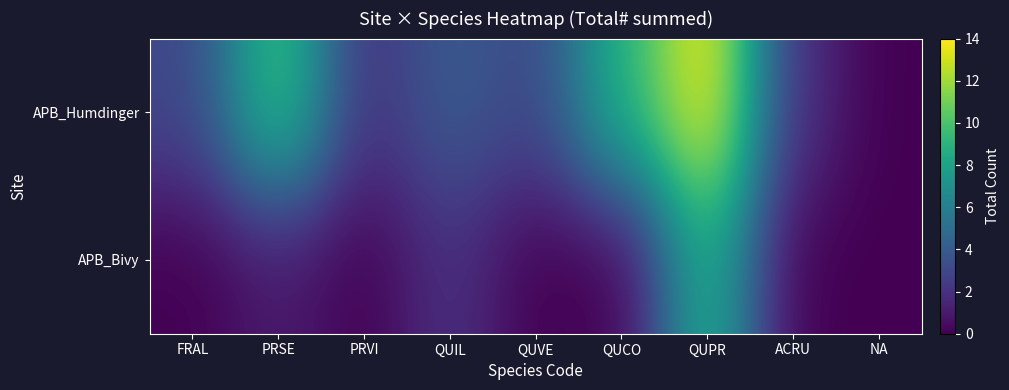

Reading left to right, transcribe all the data shown in this chart.

APB_Humdinger: FRAL=3	PRSE=10	PRVI=2	QUIL=4	QUVE=3	QUCO=9	QUPR=14	ACRU=2	NA=0
APB_Bivy: FRAL=0	PRSE=1	PRVI=0	QUIL=2	QUVE=0	QUCO=0	QUPR=9	ACRU=0	NA=0